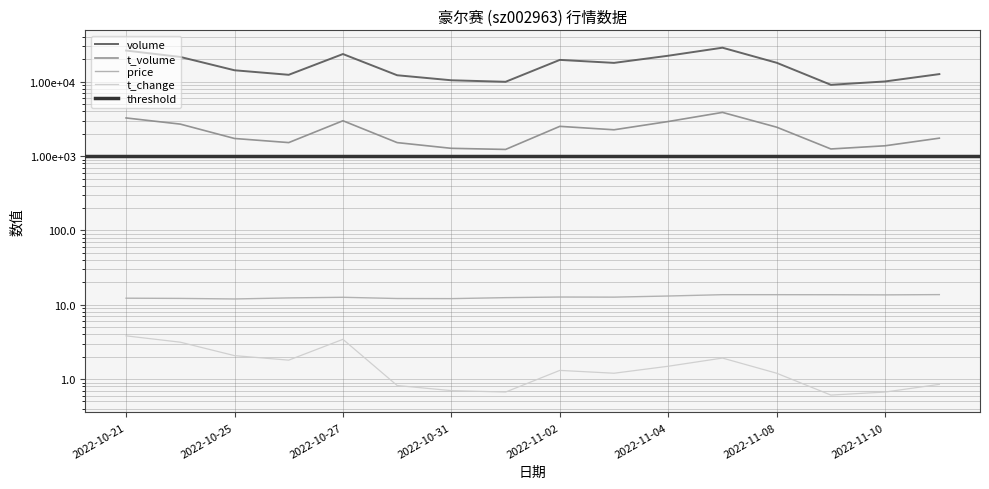

What is the difference between the volume values at 2022-10-28 and 2022-11-11?

440.0